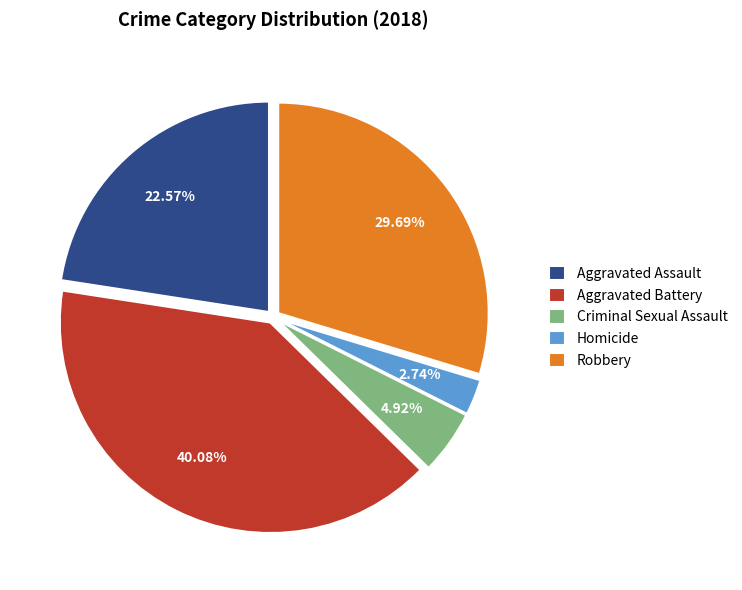

Which has a higher value, Homicide or Robbery?

Robbery